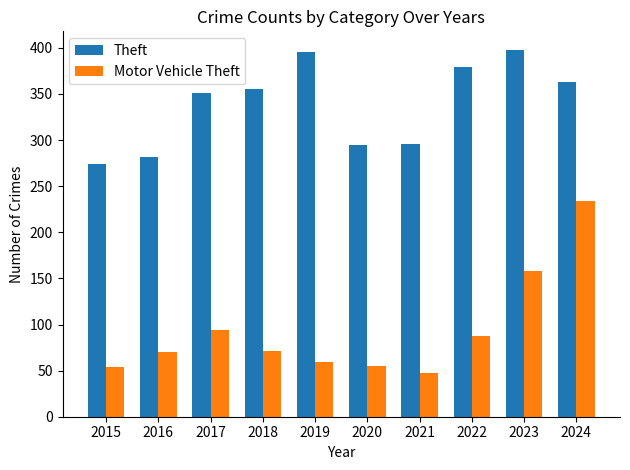

How many groups of bars are there?

10